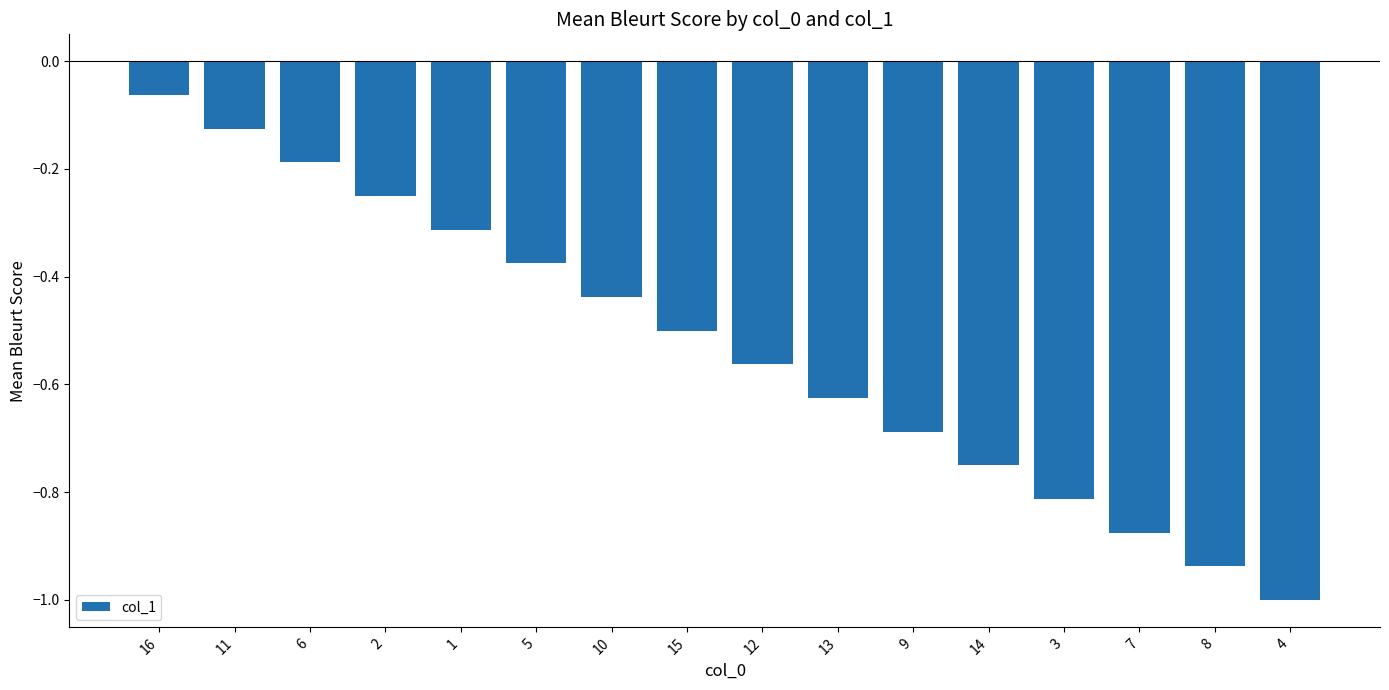

What is the label of the 16th bar from the right?

16